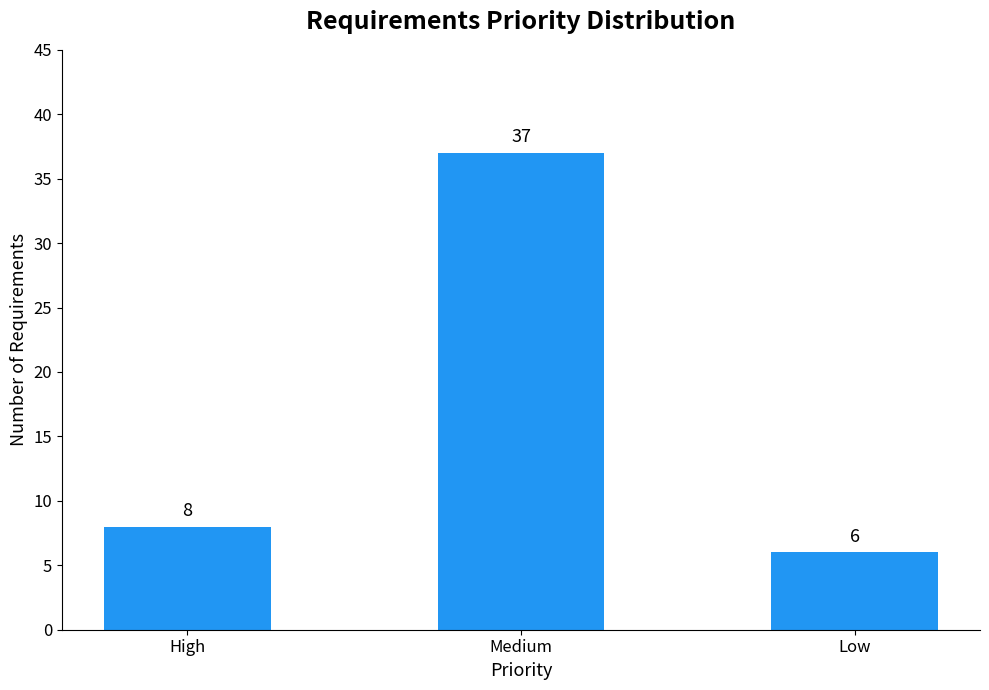

Is it true that the value at High is 8?

True